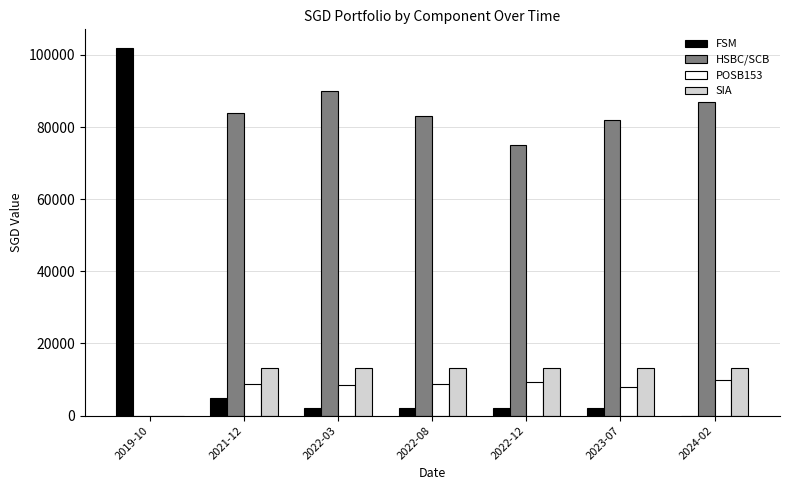

How many values in POSB153 are above zero?

6